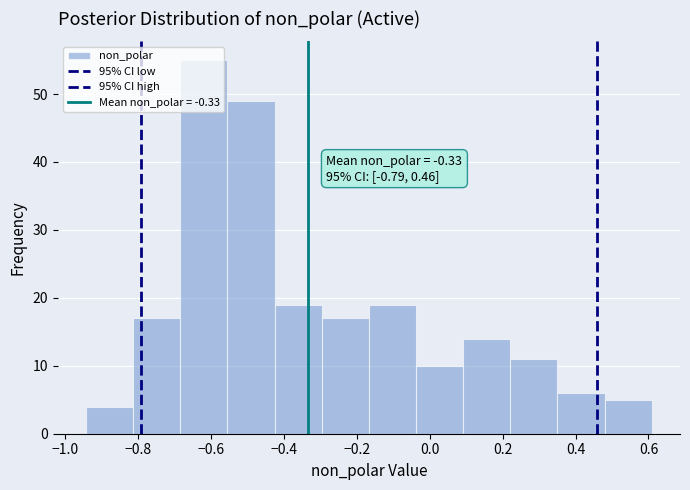

Over which range of the x-axis is the bar tallest?

-0.68 to -0.56